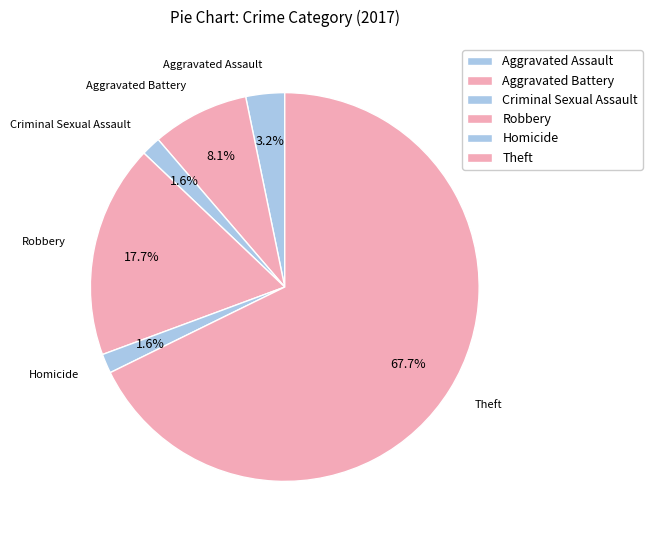

How many slices are in this pie chart?

6